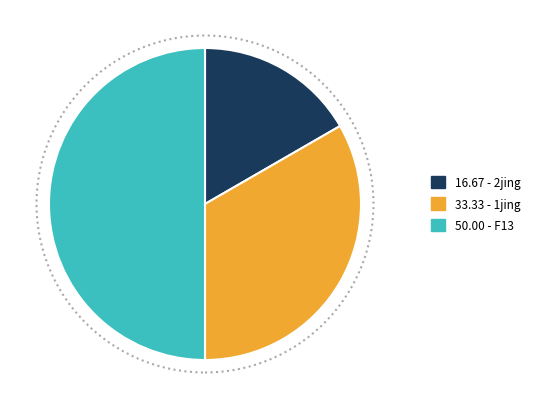

What is the largest slice in the pie chart?

F13